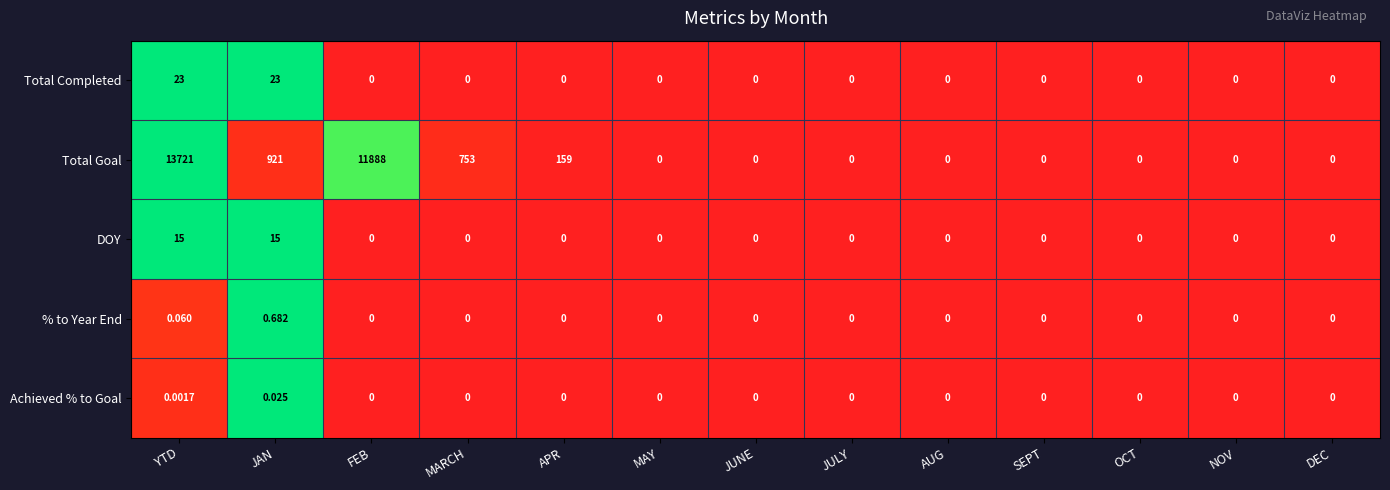

Which category has the highest value in the Achieved % to Goal series?

JAN